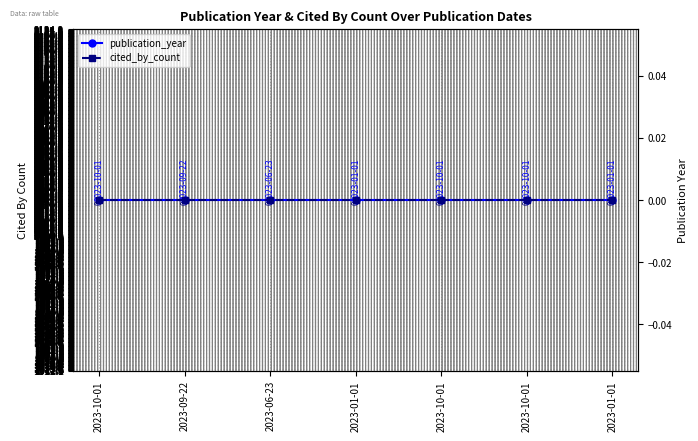

What is the minimum value for publication_year?

2023